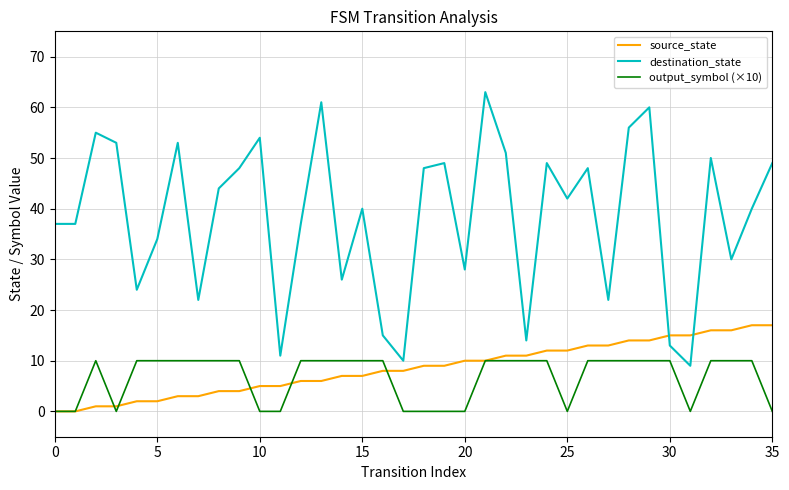

Which series has the largest total across all categories?

destination_state